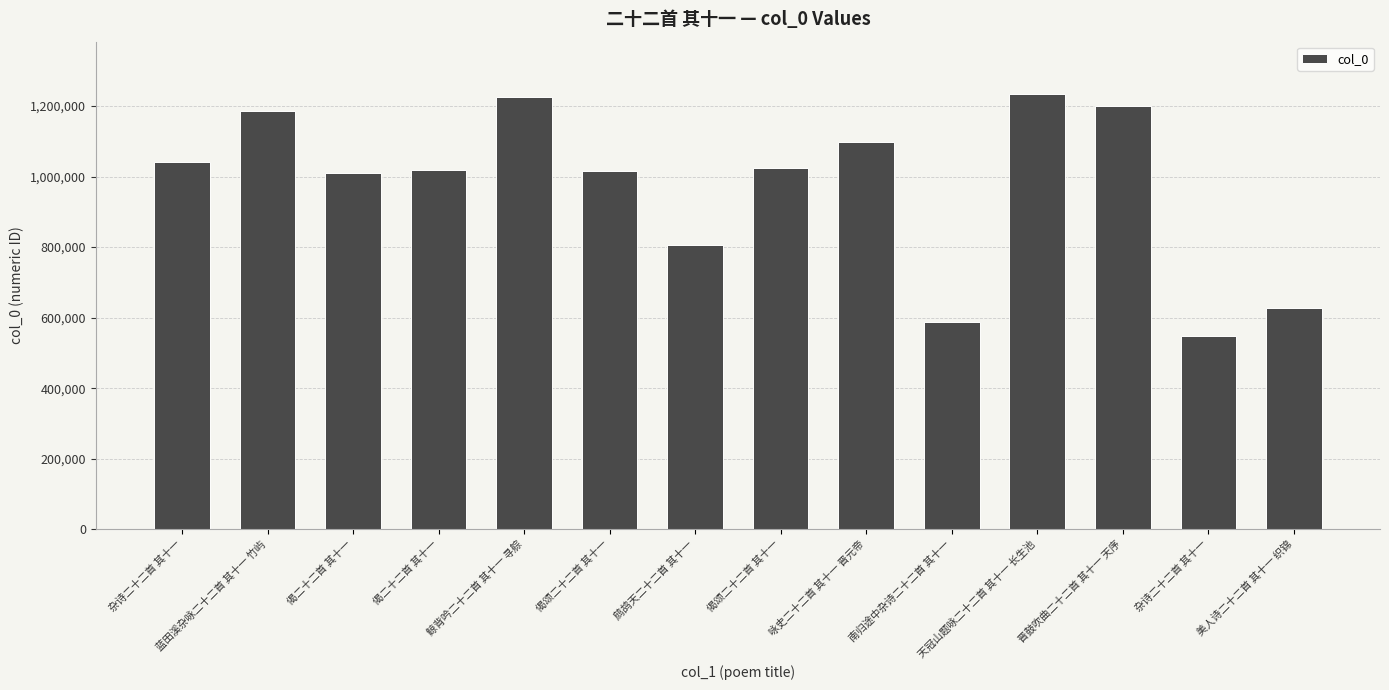

What is the difference between the values at 杂诗二十二首 其十一 and 鹧鸪天二十二首 其十一?

235135